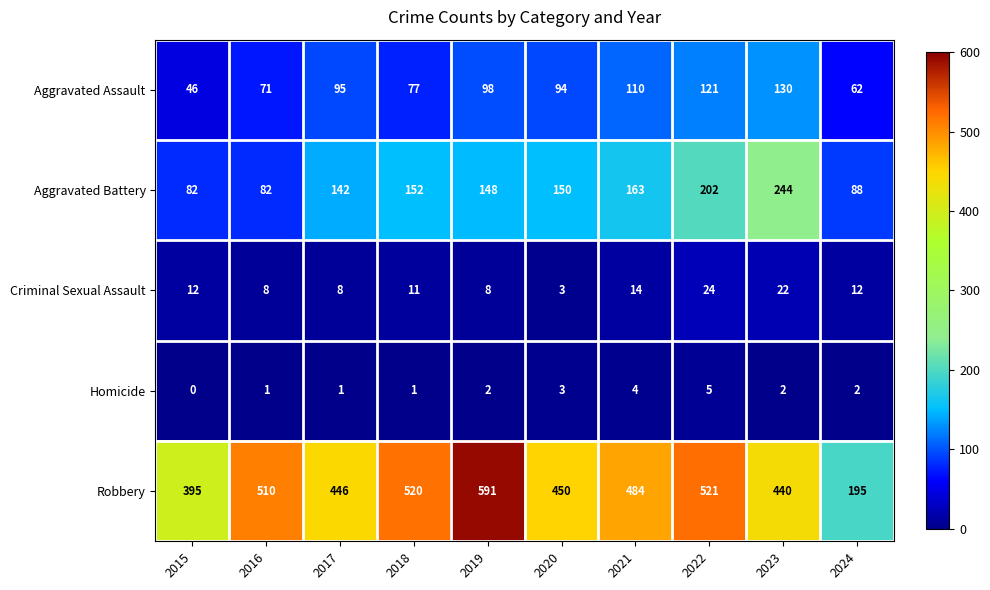

Where does the Aggravated Battery series first go above 150?

2018